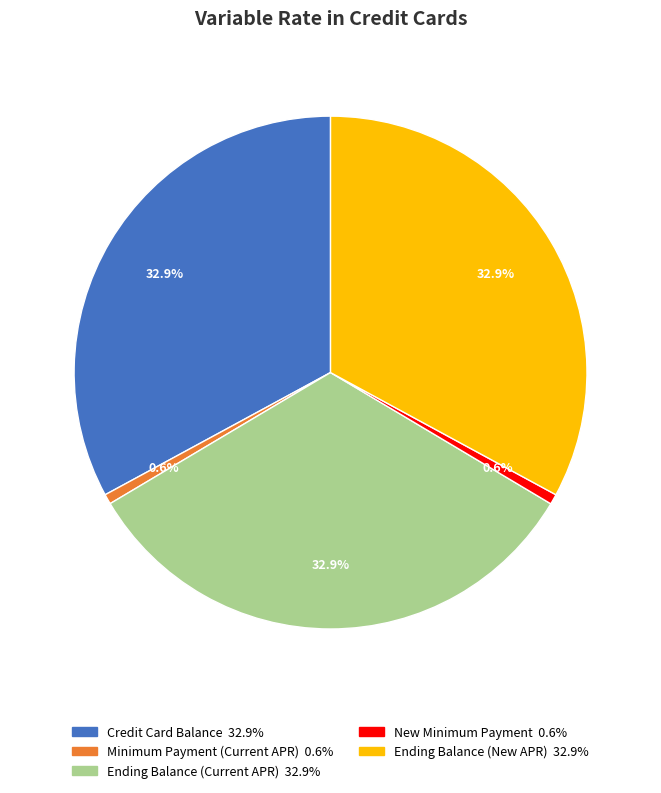

Is there any slice that represents more than half of the pie?

No